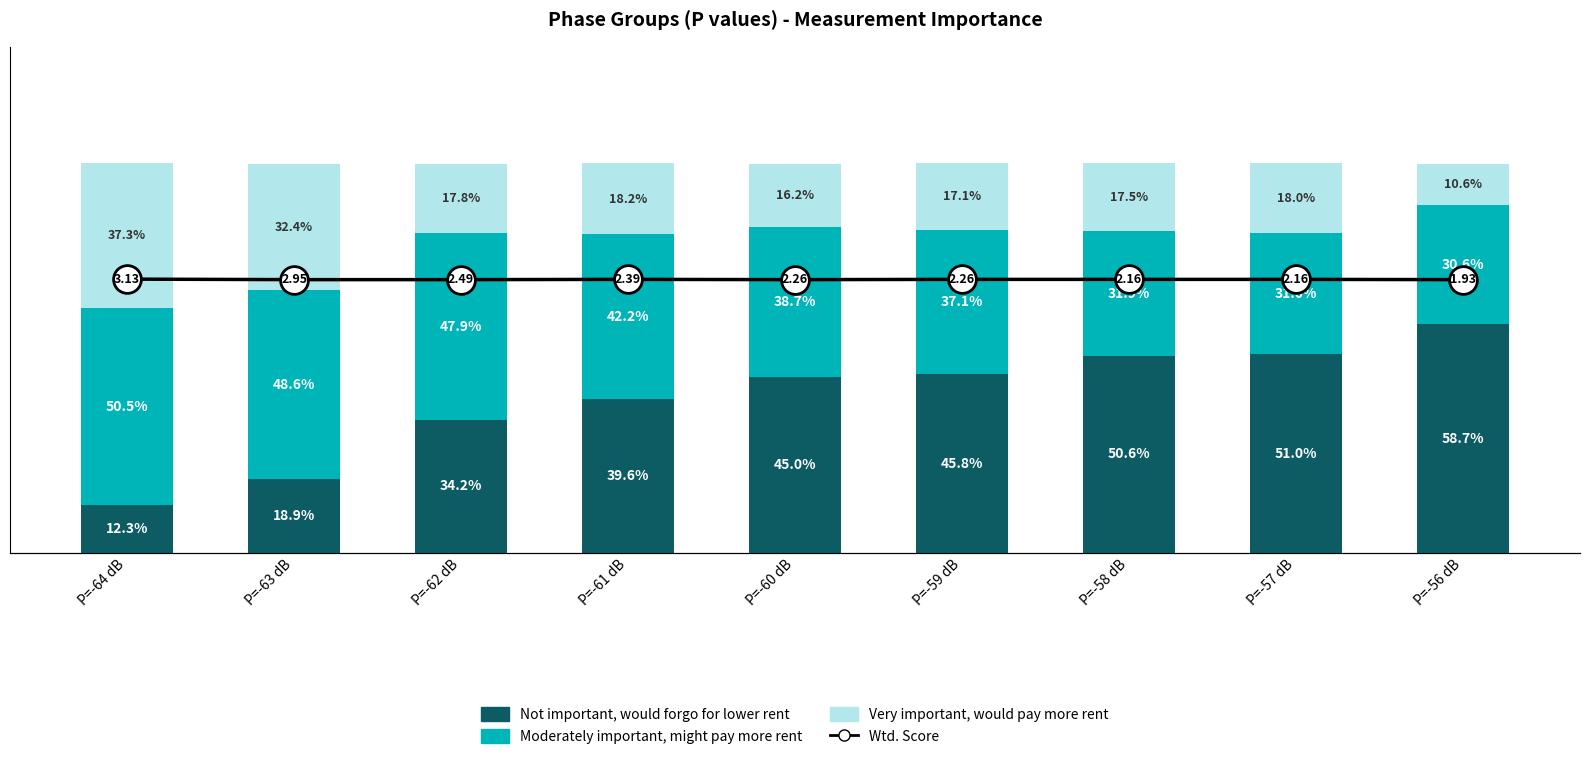

Where does the Very important, would pay more rent series first go above 17?

P=-64 dB